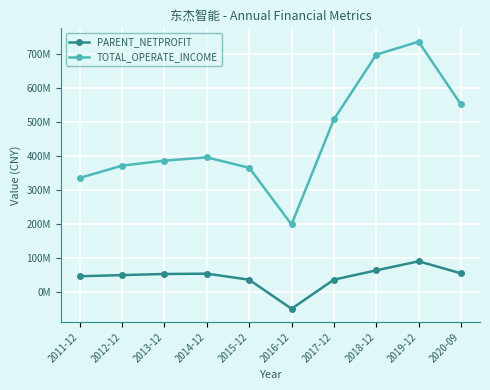

Reading left to right, list all the values displayed in this chart.

PARENT_NETPROFIT: 2011-12=46555102.6	2012-12=49912966.2	2013-12=53161501.2	2014-12=54105022.1	2015-12=36328786.3	2016-12=-49049367.5	2017-12=36548094.4	2018-12=63763327.9	2019-12=90520068.9	2020-09=55121407.6
TOTAL_OPERATE_INCOME: 2011-12=335649602.5	2012-12=371822227.3	2013-12=386520440.2	2014-12=396114709.2	2015-12=365652266.5	2016-12=198939691.4	2017-12=507673868.0	2018-12=698104907.9	2019-12=736322162.1	2020-09=551801293.9